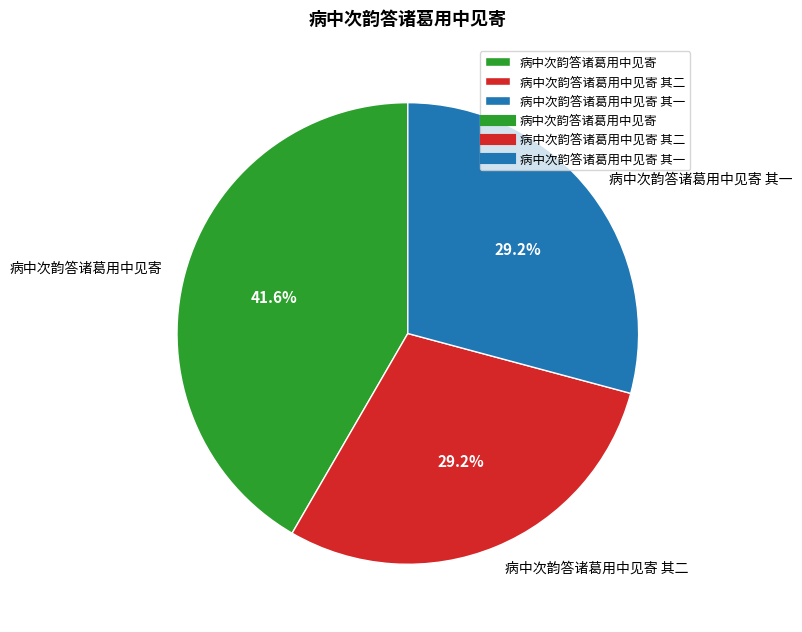

What is the ratio of the value at 病中次韵答诸葛用中见寄 其二 to the value at 病中次韵答诸葛用中见寄?

0.7